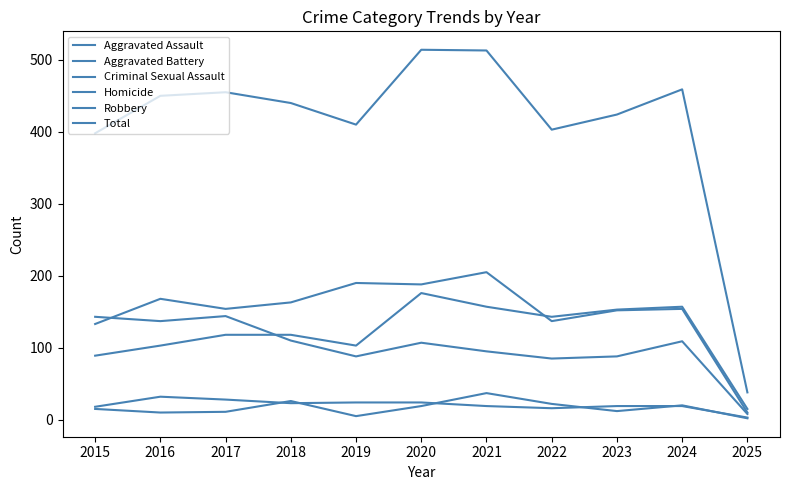

Which series has the largest range (max minus min)?

Total